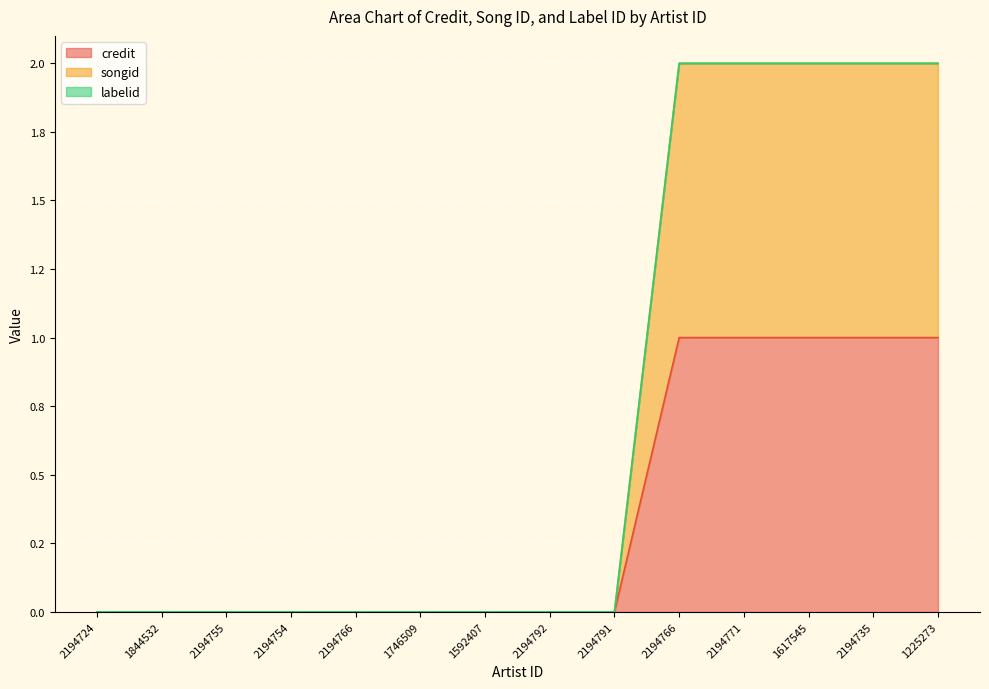

True or false: songid has a value of 0.9 at 1746509.

False